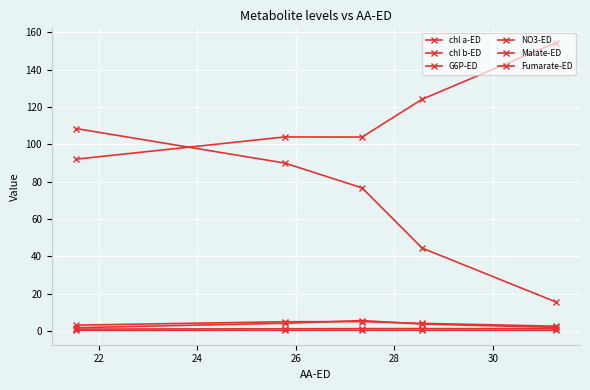

Where is the first local maximum for G6P-ED?

22